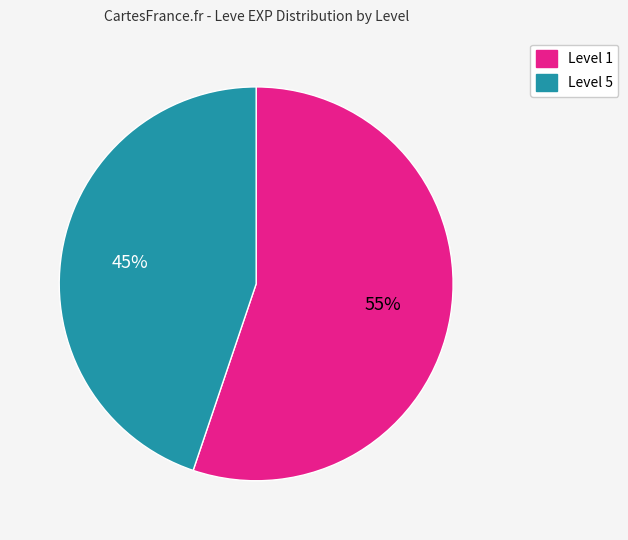

Is there a majority slice in this chart?

Yes